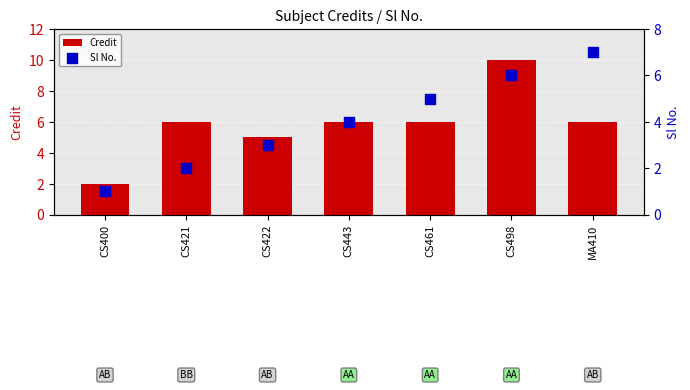

What is the total value across all series at CS498?

16